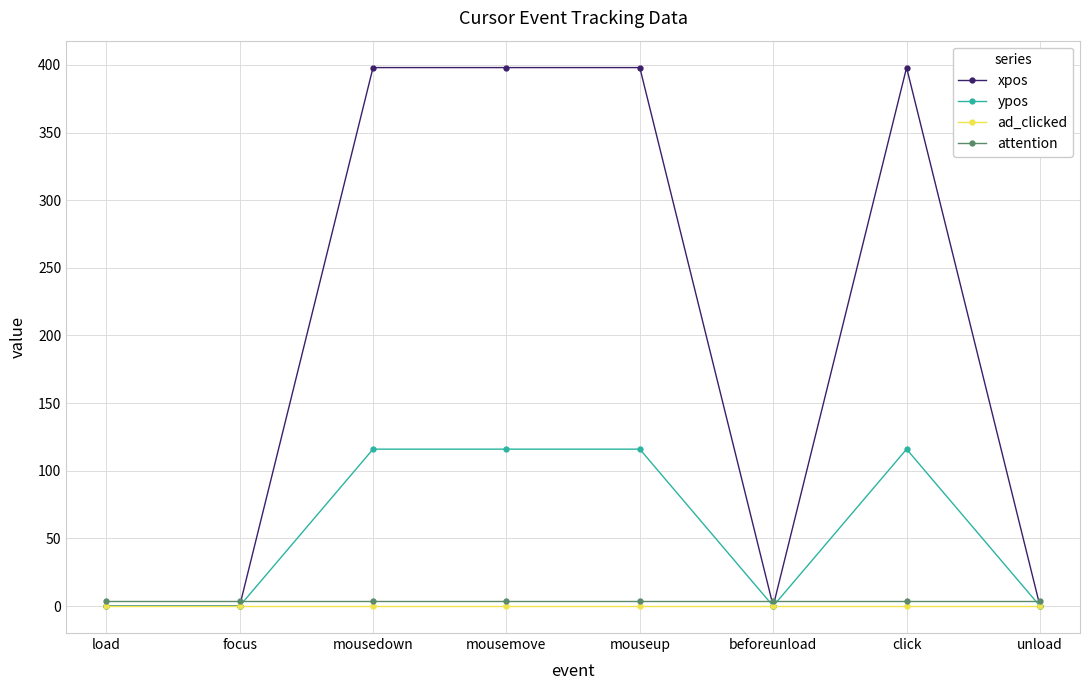

Count the xpos values in the range 0 to 398.

8